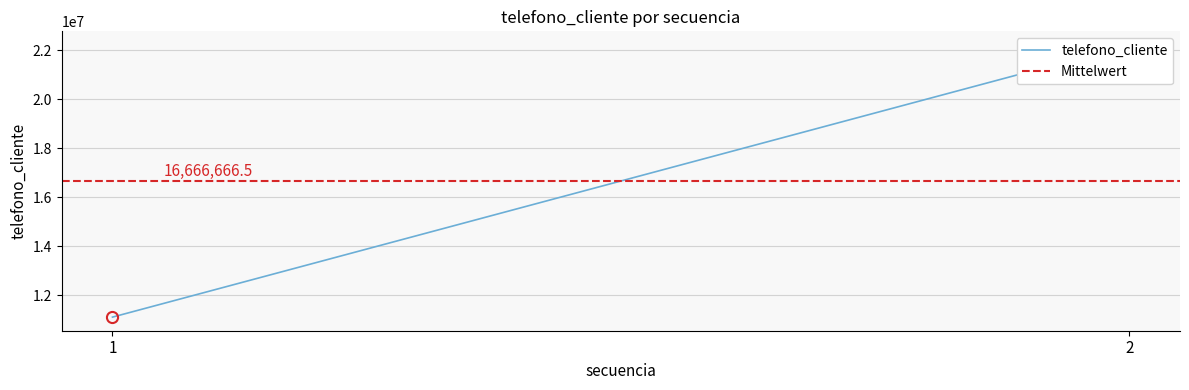

What is the minimum value for telefono_cliente?

11111111.0